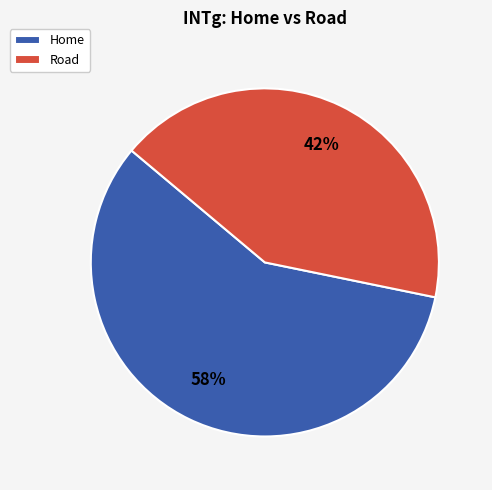

What percentage is the Road slice, to the nearest percent?

42%